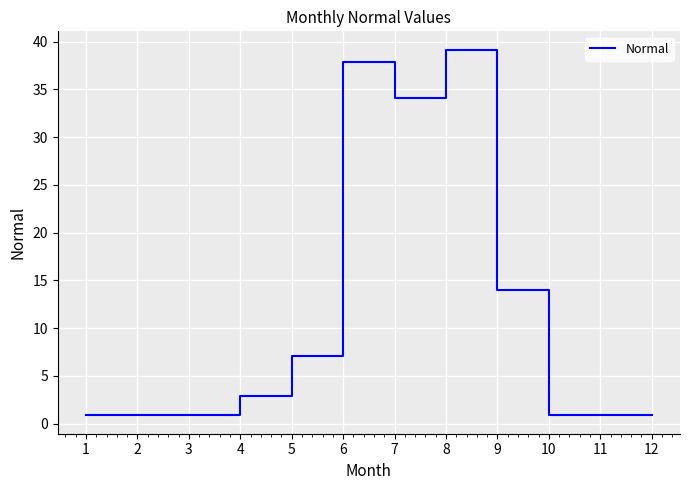

What is the difference between the maximum and minimum values?

38.3